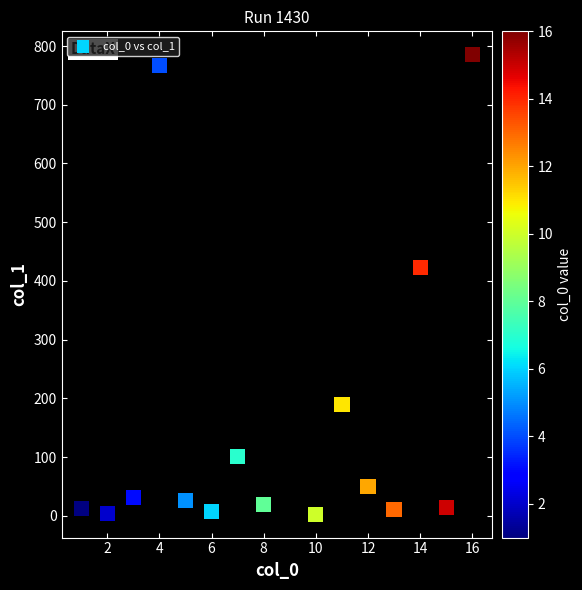

What is the range of X values (max minus min)?

15.0